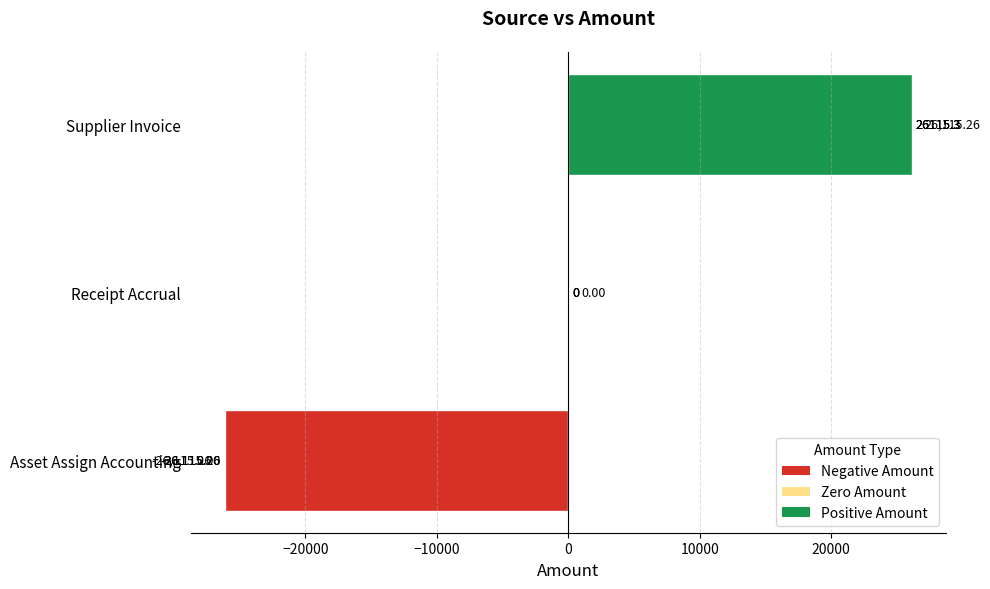

At which label is the value closest to 0?

Receipt Accrual